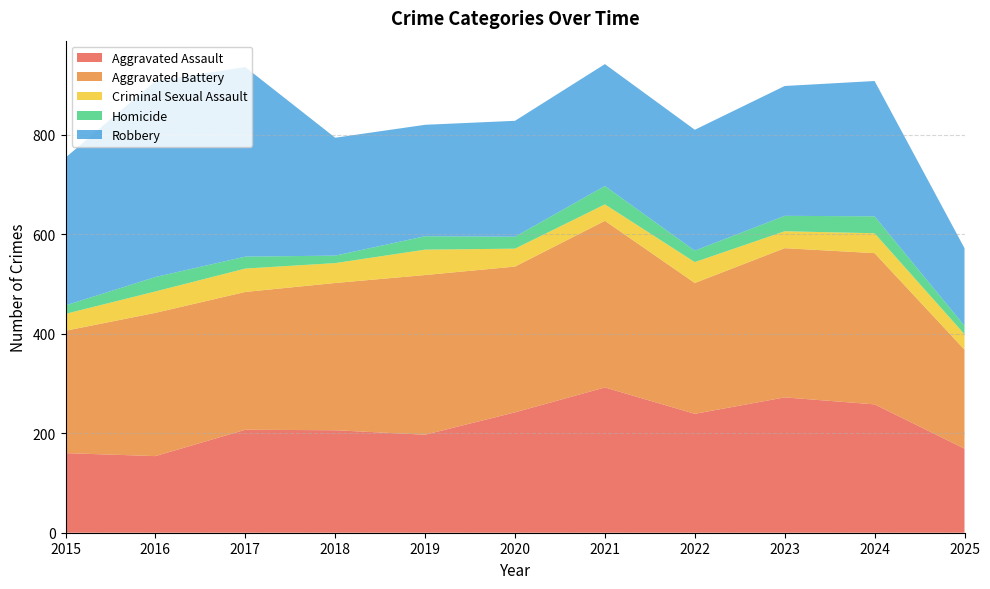

Reading right to left, what are all the values shown in this chart?

Aggravated Assault: 169	258	272	239	292	242	197	206	207	154	160
Aggravated Battery: 199	304	300	263	335	293	321	296	277	288	246
Criminal Sexual Assault: 31	40	34	42	33	36	51	40	47	43	34
Homicide: 17	34	31	23	37	24	27	15	24	29	17
Robbery: 156	272	261	243	245	233	224	237	381	394	297